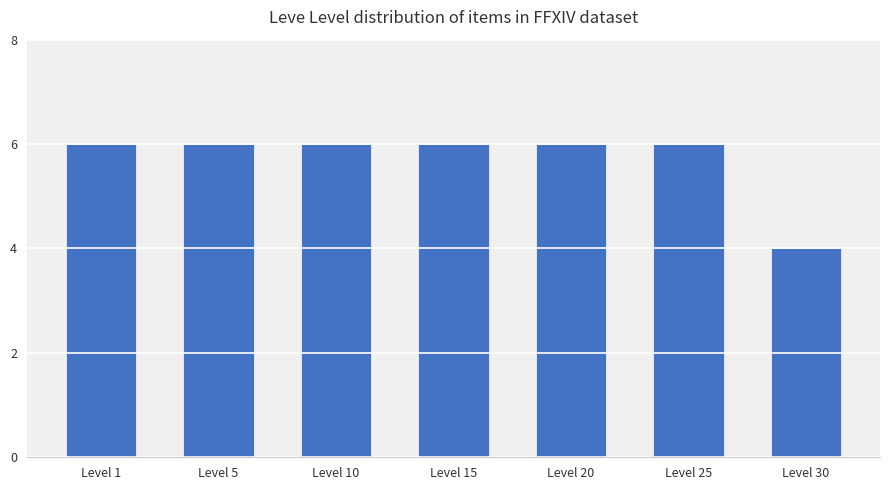

The value at Level 15 is 4. True or false?

False